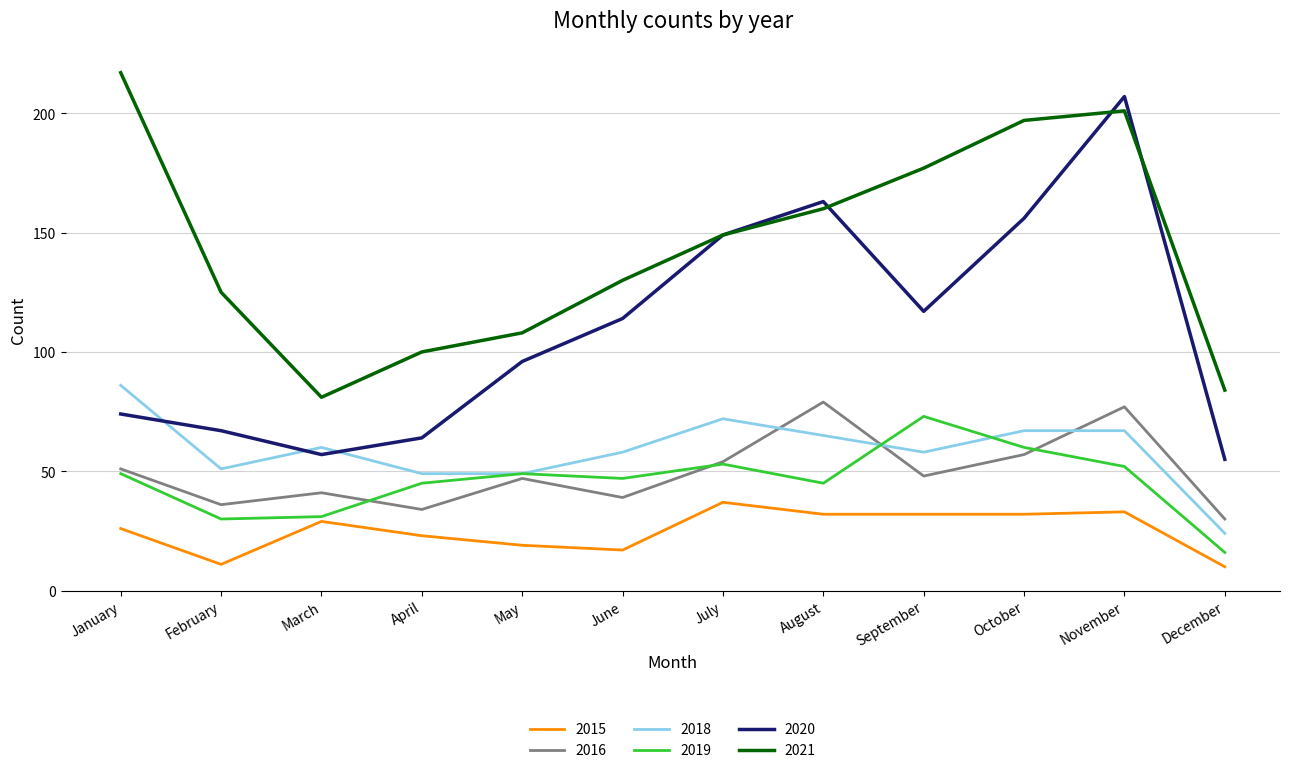

What is the sum of the 2020 values at February and June?

181